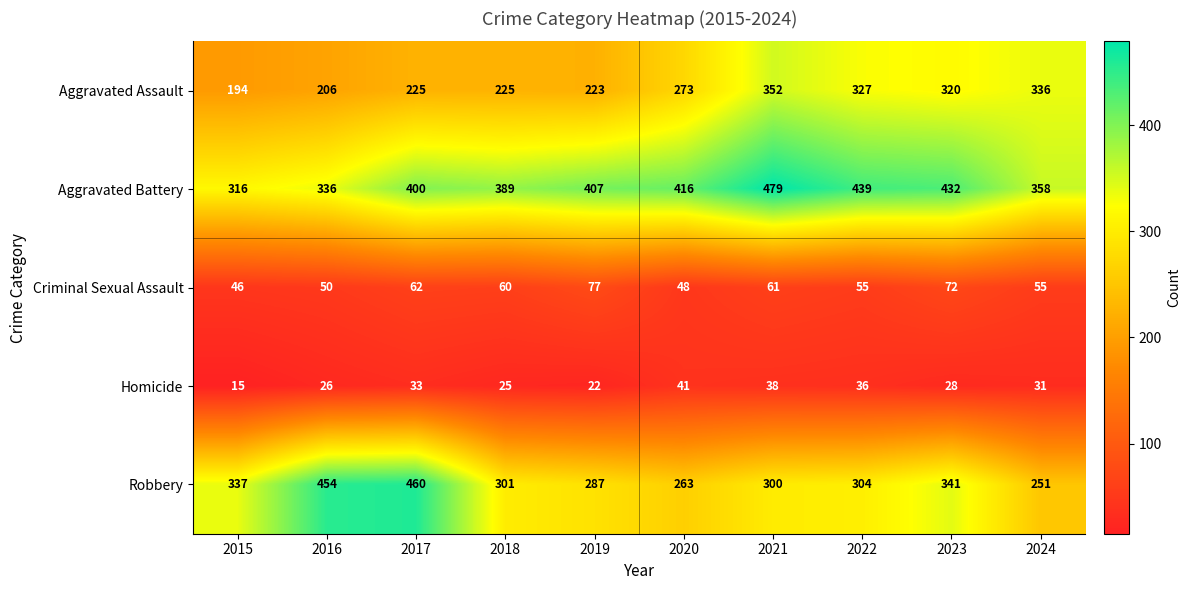

Which category has the highest value in the Homicide series?

2020